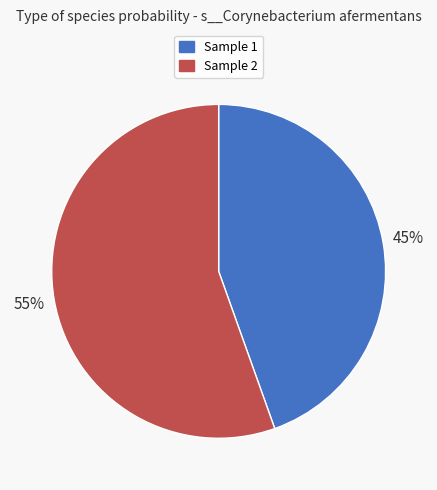

How many slices are in this pie chart?

2